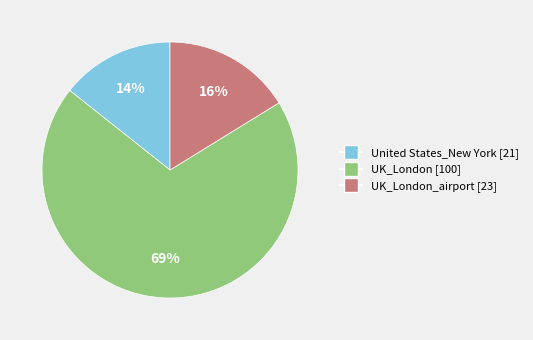

Is there any slice that represents more than half of the pie?

Yes